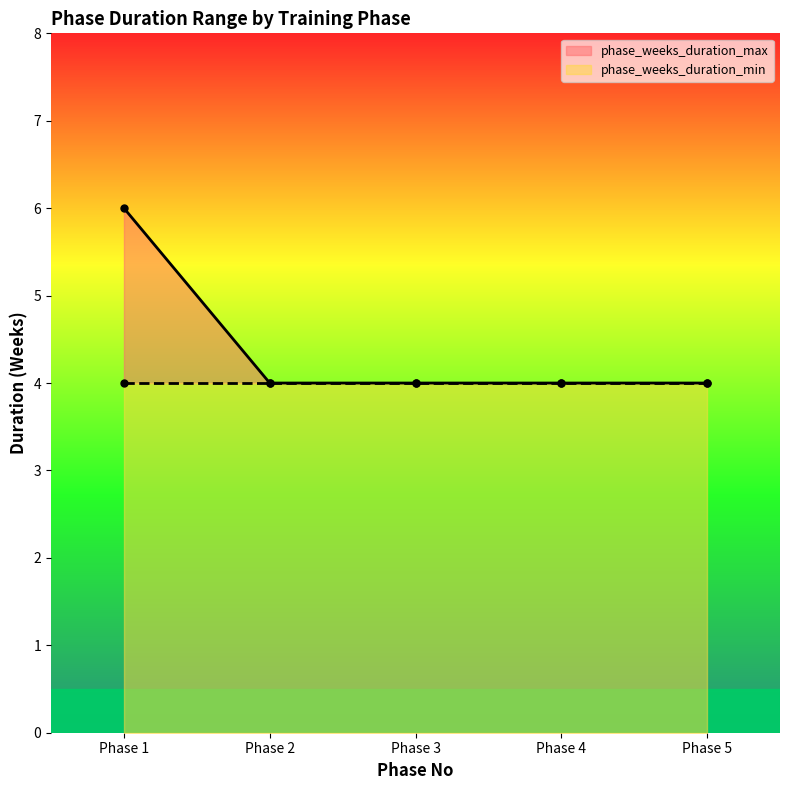

What is the value of the phase_weeks_duration_min point at the 3rd from the left?

4